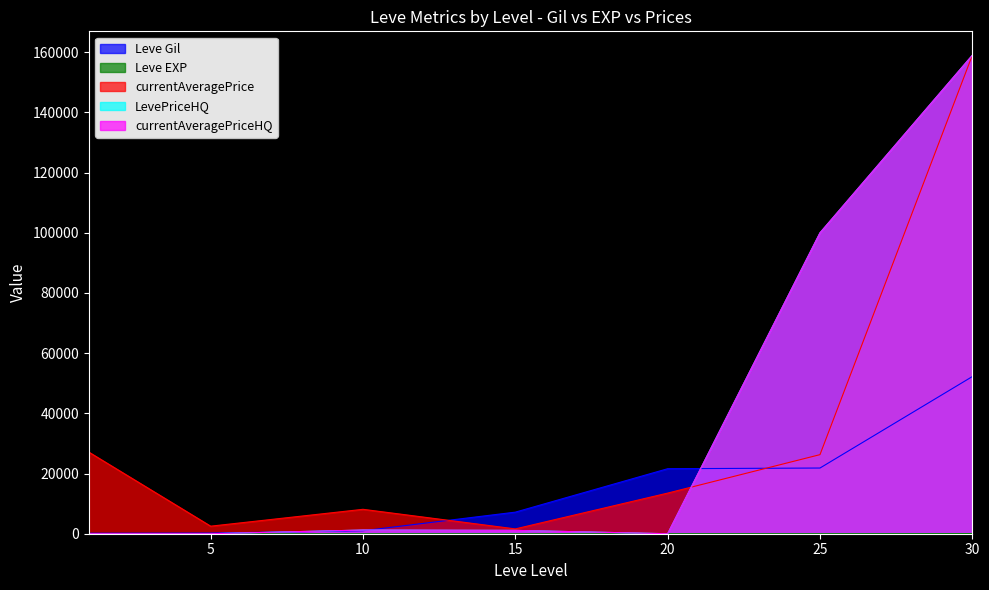

The value of Leve EXP at 10 is 2. True or false?

False